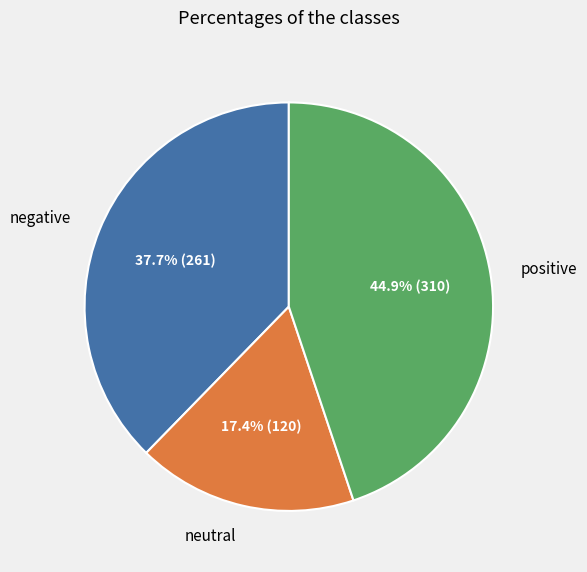

How many segments does this pie chart have?

3